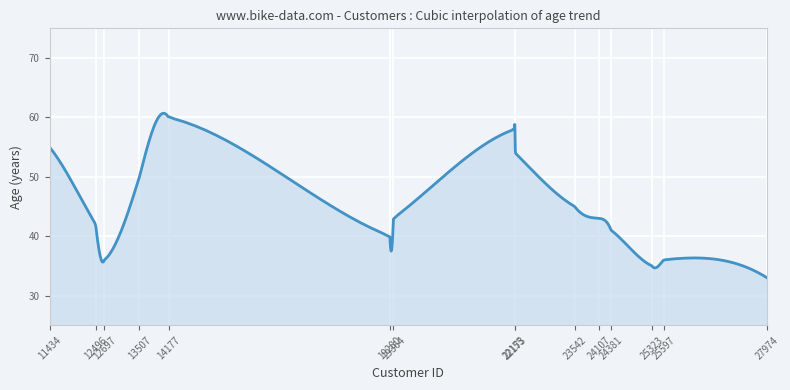

What is the difference between the maximum and minimum values?

27.7